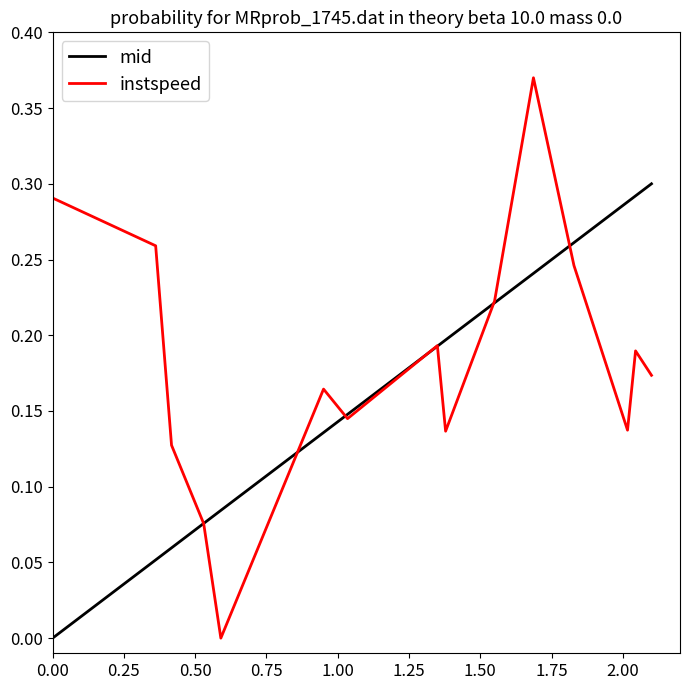

Which series has the largest range (max minus min)?

instspeed